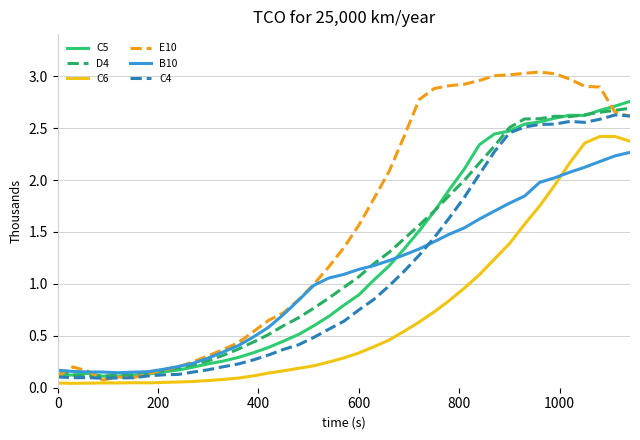

Which series has the largest total across all categories?

E10